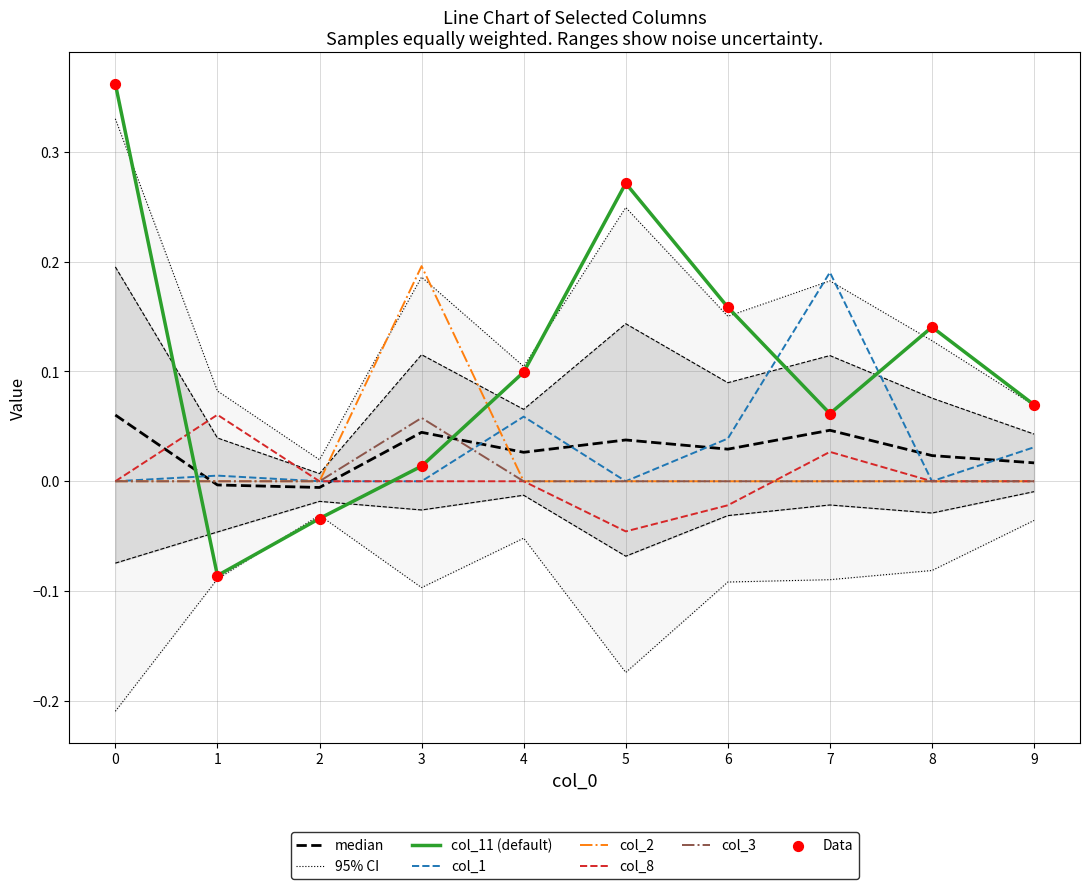

What is the total value across all series at 3?

0.3